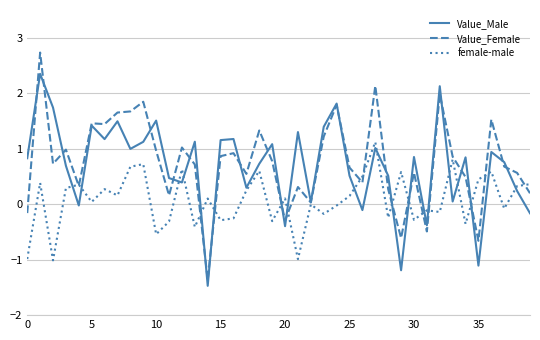

True or false: Value_Female has more than 2 points higher than both neighbors.

True